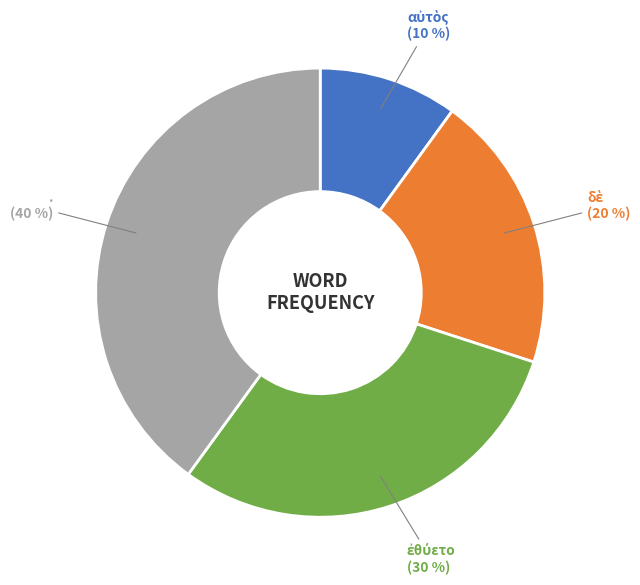

Which category has the biggest portion of the pie?

.